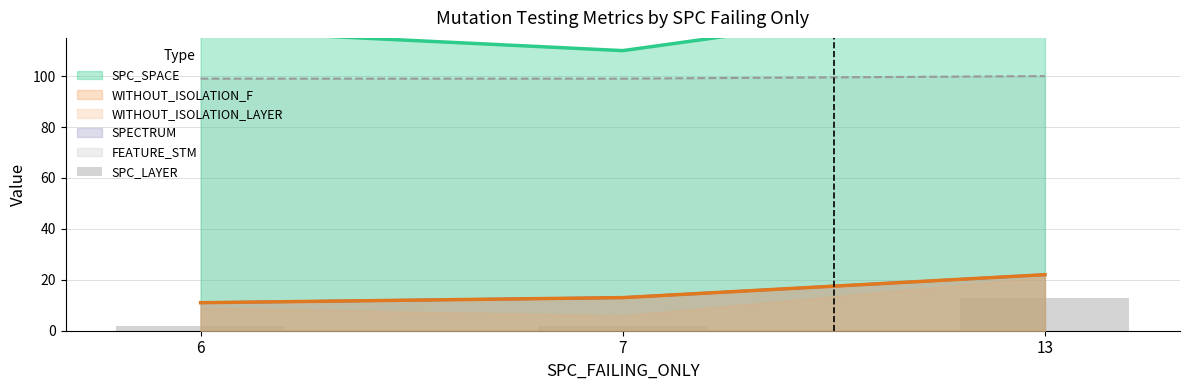

Which label corresponds to the smallest value in the chart?

6